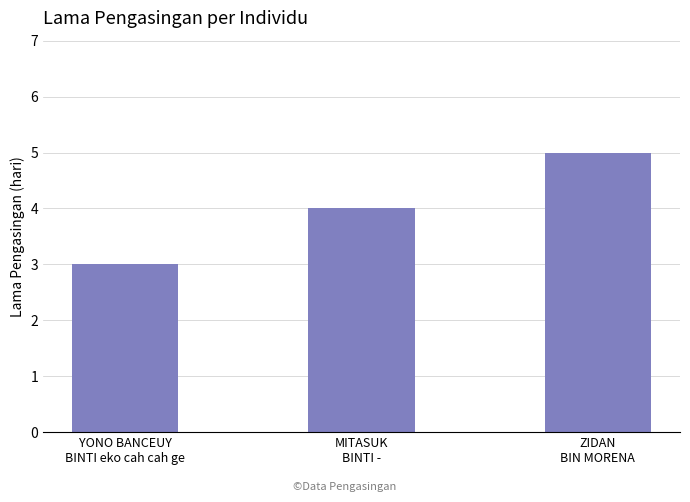

Which label corresponds to the largest value in the chart?

ZIDAN
BIN MORENA